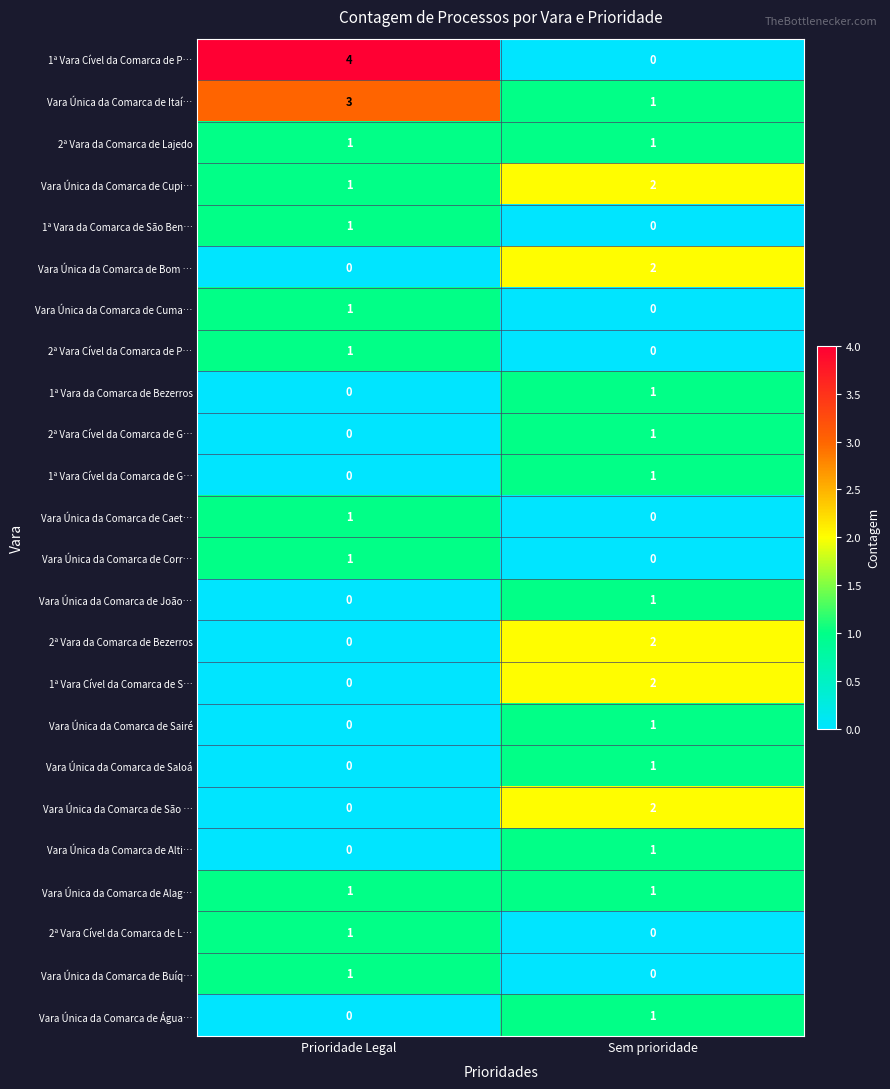

At which category does the chart reach its peak across all series?

Prioridade Legal